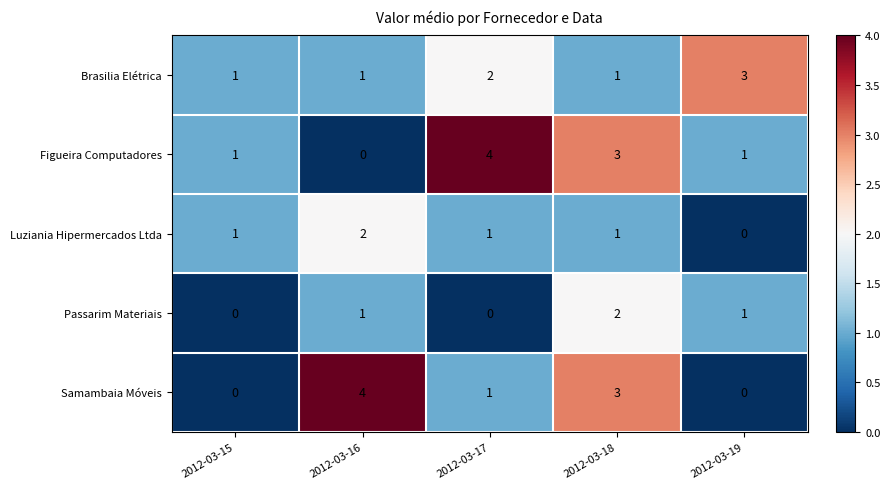

Between 2012-03-16 and 2012-03-18, which series saw the biggest shift?

Figueira Computadores